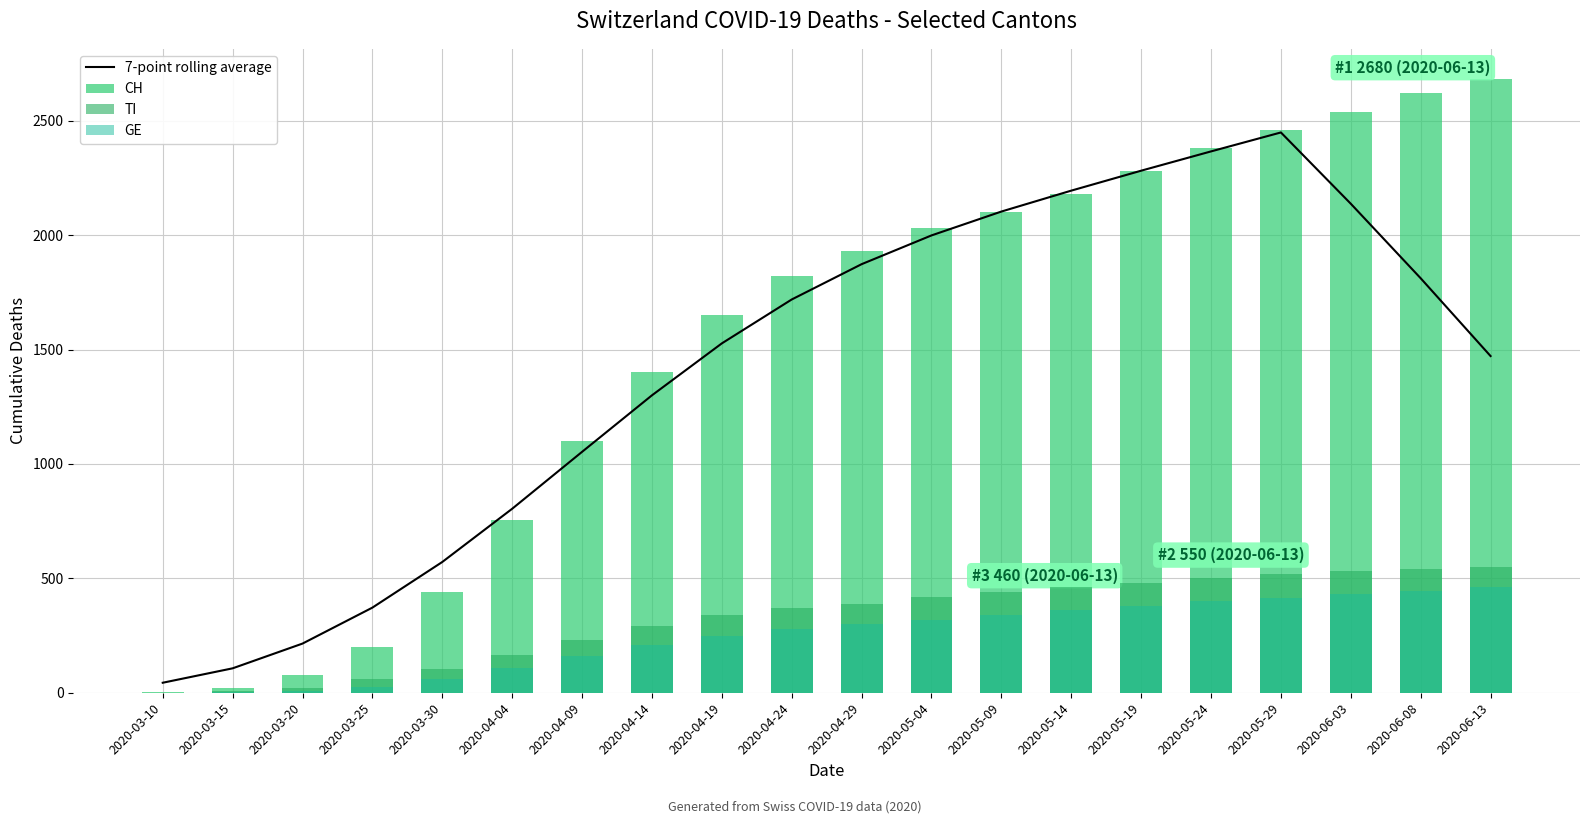

Reading left to right, transcribe all the data shown in this chart.

7-point rolling average: 43.7	106.7	214.9	372.0	571.4	804.0	1052.7	1299.7	1526.7	1718.6	1872.9	1998.6	2102.9	2194.3	2281.4	2365.7	2448.6	2137.1	1811.4	1471.4
CH: 4.0	22.0	79.0	201.0	441.0	757.0	1100.0	1400.0	1650.0	1820.0	1930.0	2030.0	2100.0	2180.0	2280.0	2380.0	2460.0	2540.0	2620.0	2680.0
TI: 1.0	6.0	22.0	60.0	105.0	165.0	230.0	290.0	340.0	370.0	390.0	420.0	440.0	460.0	480.0	500.0	520.0	530.0	540.0	550.0
GE: 1.0	4.0	9.0	24.0	59.0	106.0	160.0	210.0	250.0	280.0	300.0	320.0	340.0	360.0	380.0	400.0	415.0	430.0	445.0	460.0